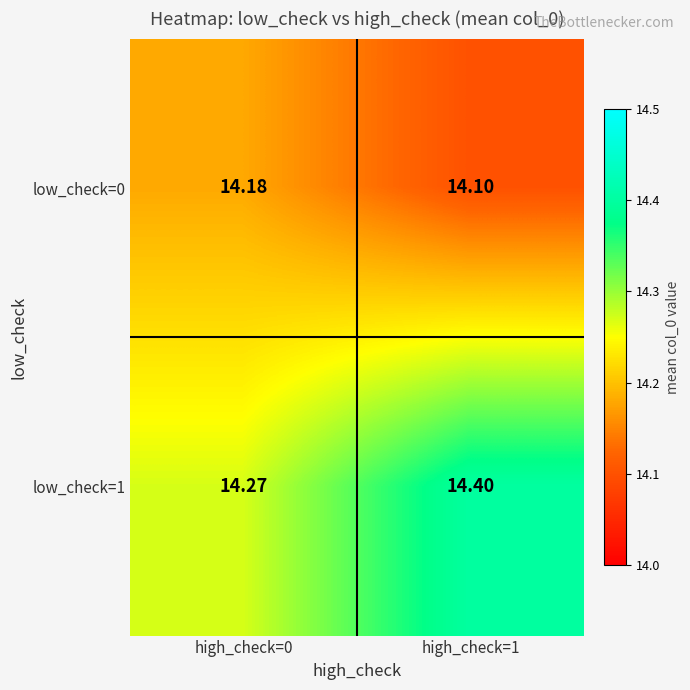

Is the value of low_check=0 at high_check=0 greater than the value of low_check=1 at high_check=1?

No